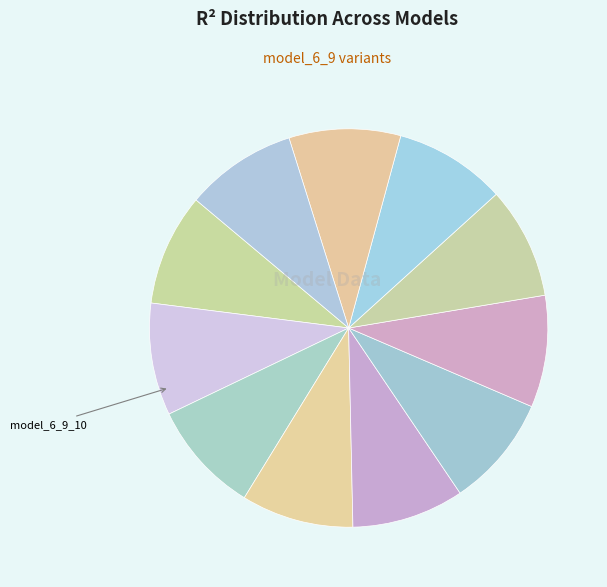

How many segments does this pie chart have?

11